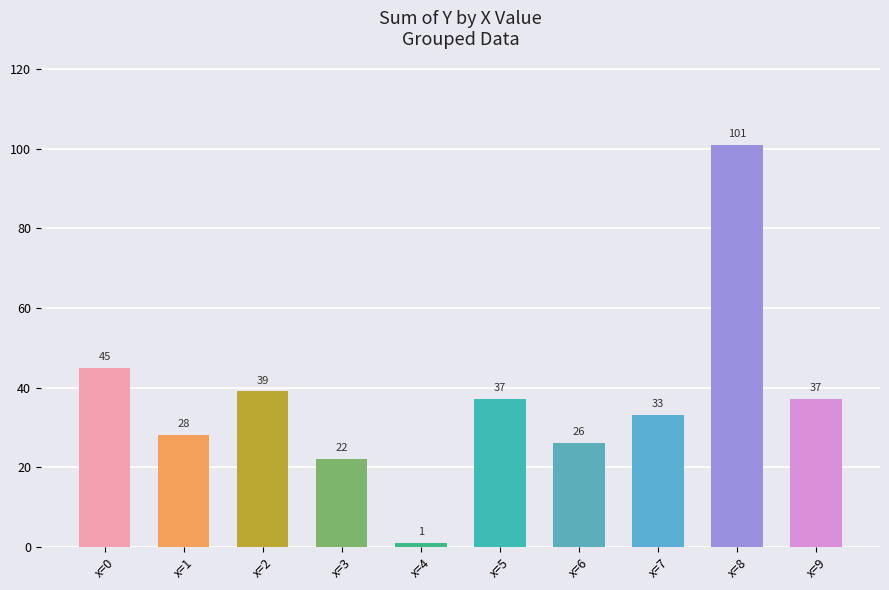

Does the chart contain any negative values?

No